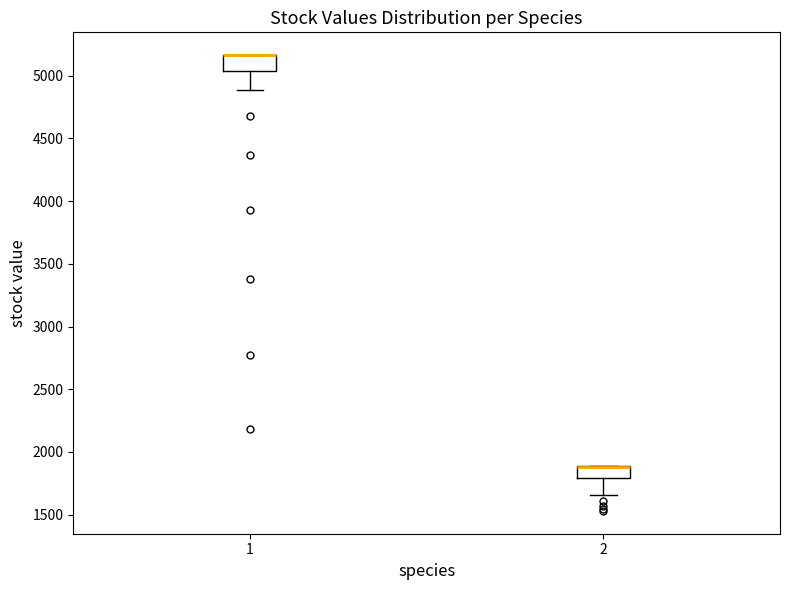

Where does the lower whisker of the box at x = 1 end on the y-axis? The values are not printed on the chart, so give them approximately, as read against the axis.

4900